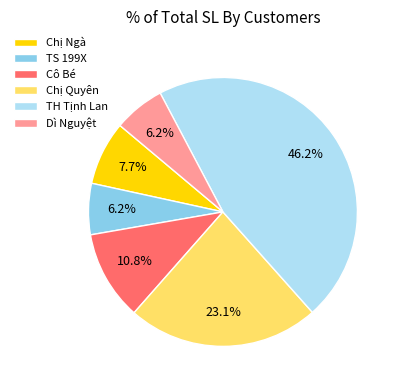

The TH Tịnh Lan slice represents 55% of the pie. True or false?

False